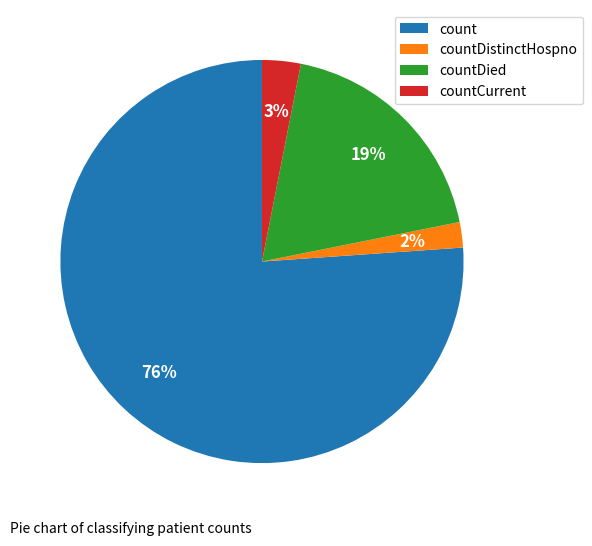

True or false: countDied accounts for 19% of the total.

True